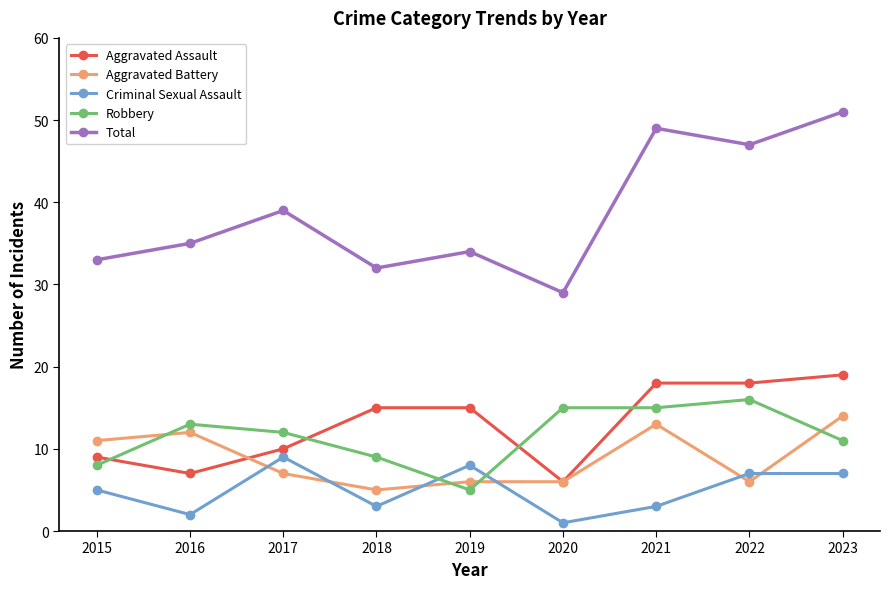

How many interior local valleys does the Total series have?

3